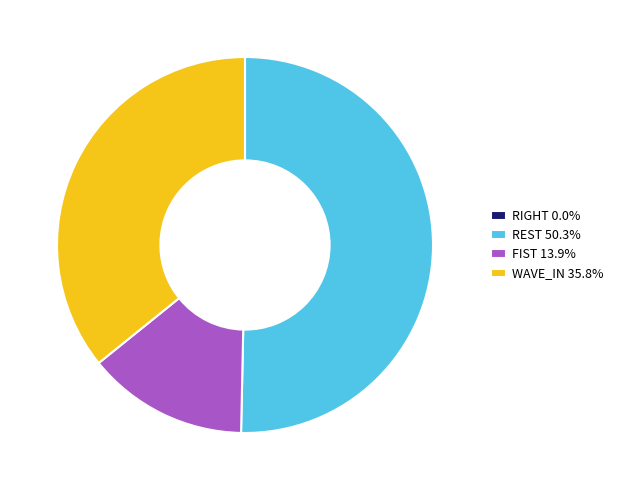

Is there any slice that represents more than half of the pie?

Yes